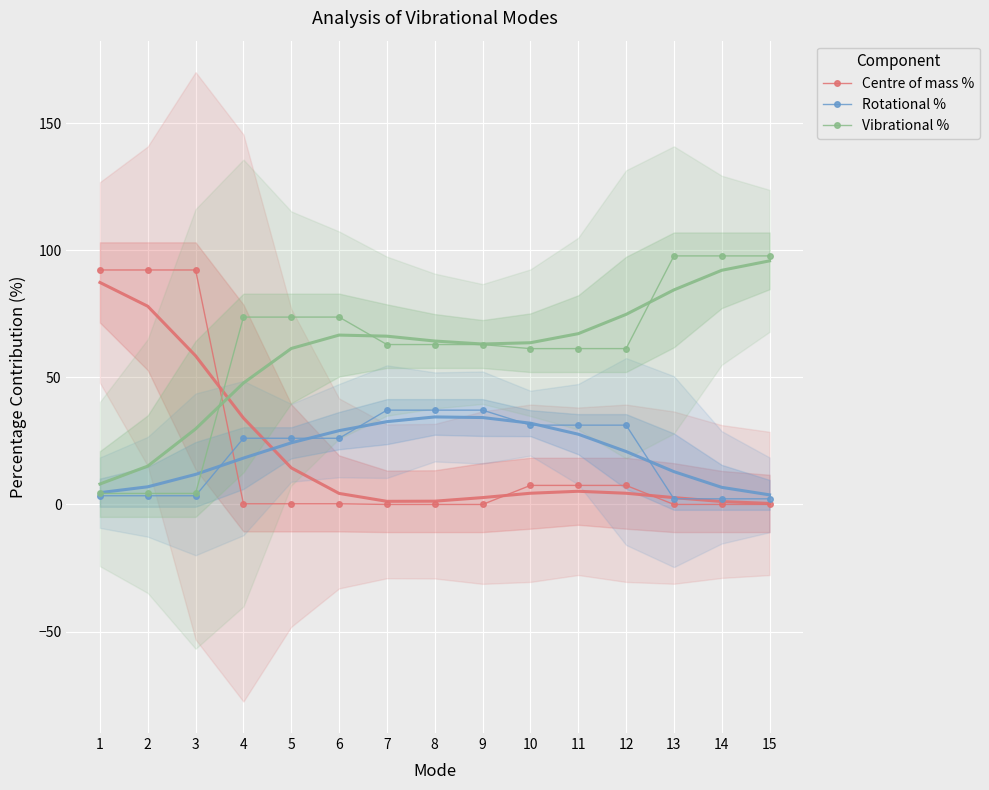

What is the sum of all Vibrational % values?

900.0